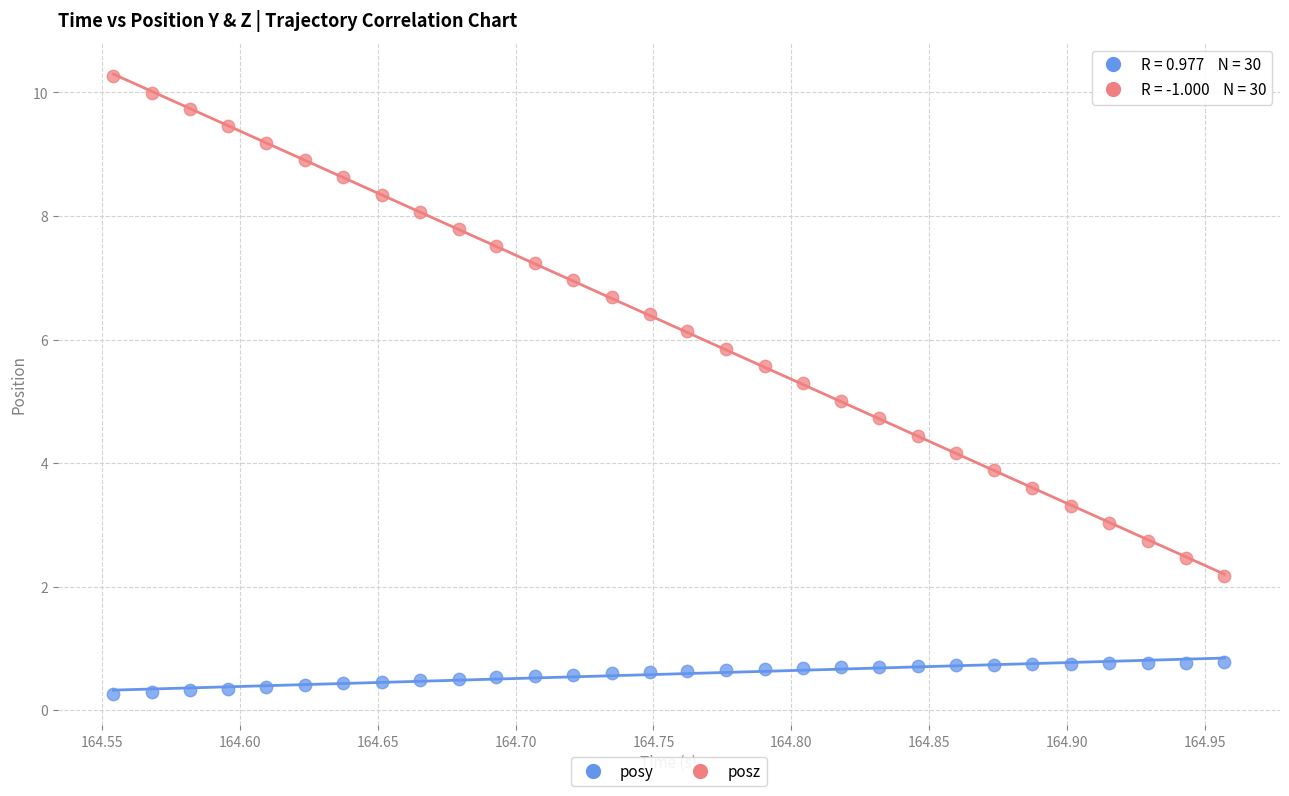

What is the X range (max minus min) for the scatter plot?

0.4